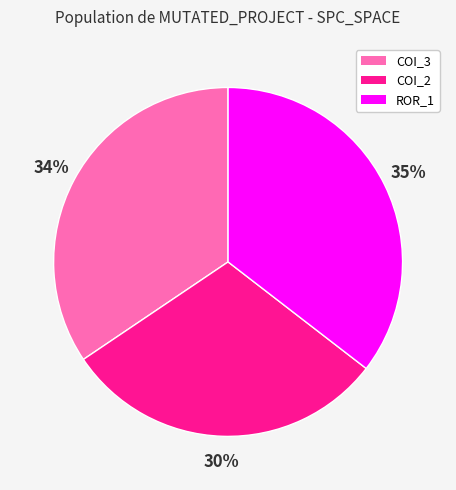

Is the sum of COI_3 and ROR_1 greater than half?

Yes